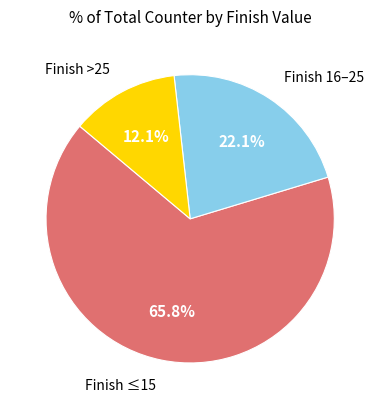

How many segments does this pie chart have?

3